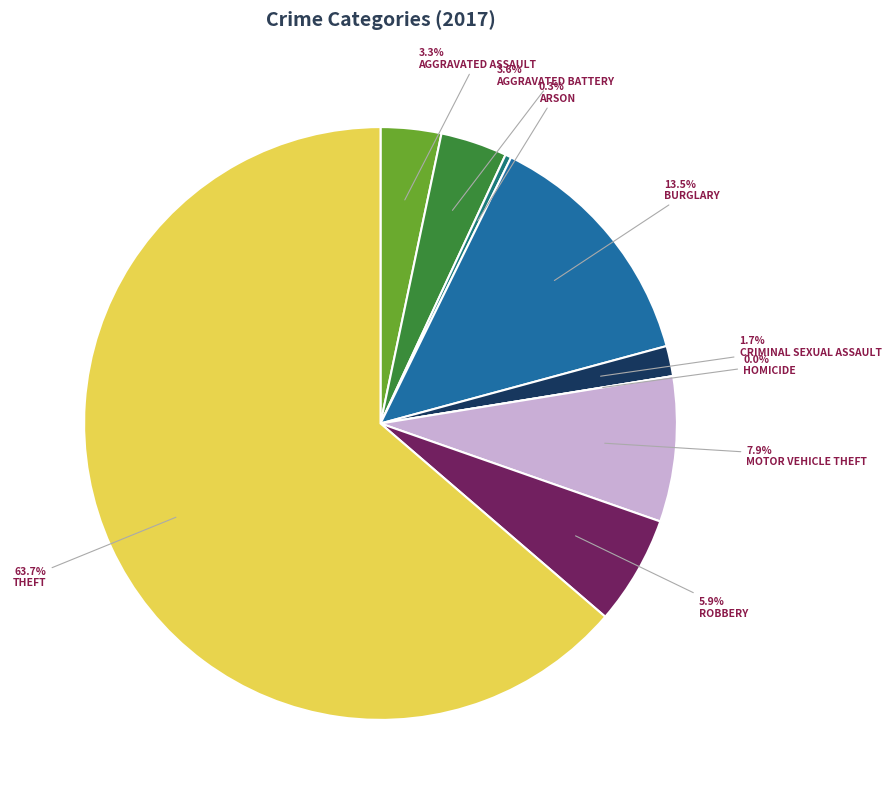

To the nearest percent, what is the difference between the Criminal Sexual Assault and Homicide slice percentages?

2%